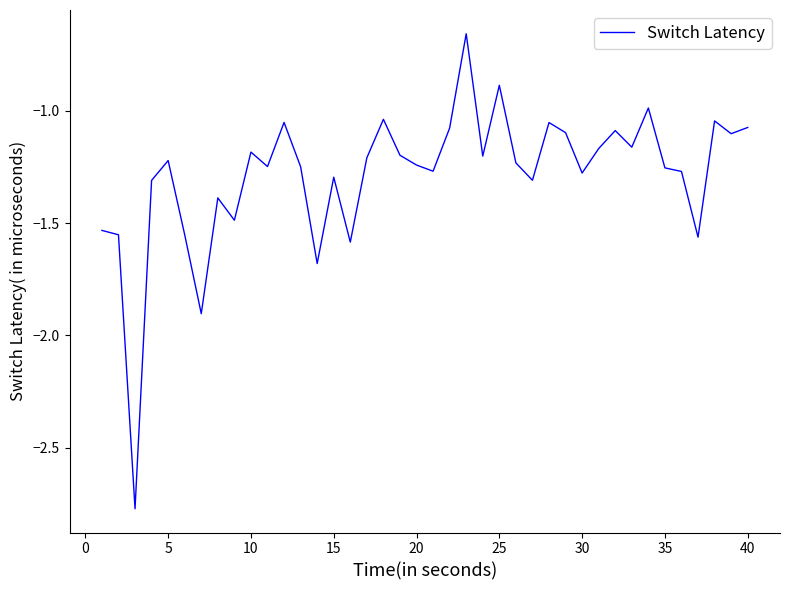

What is the greatest value displayed?

-0.7